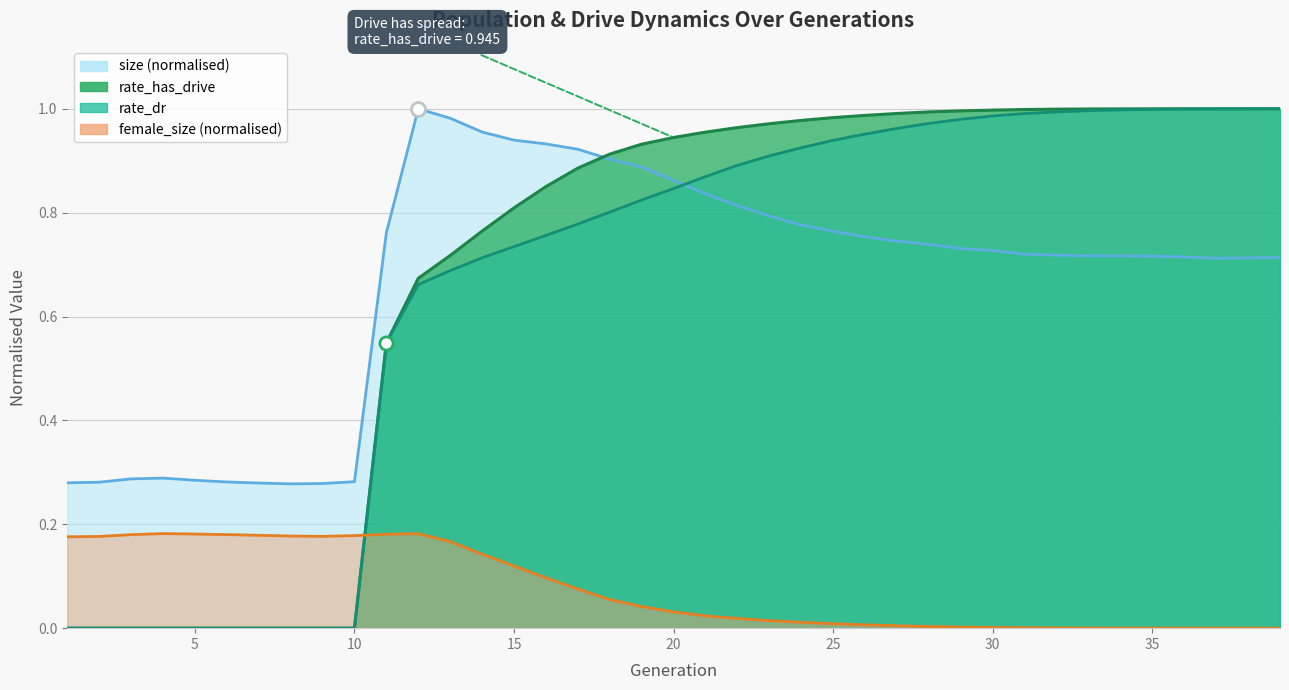

At how many categories does at least one series exceed 0?

39